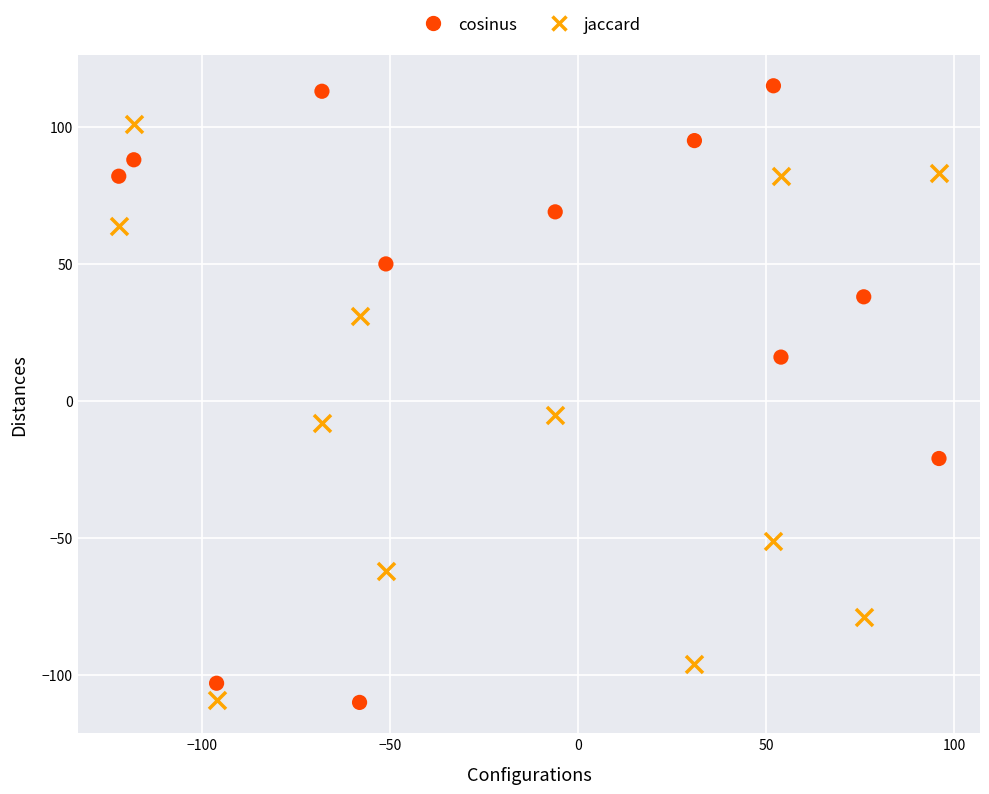

Which series reaches the maximum Y coordinate?

cosinus